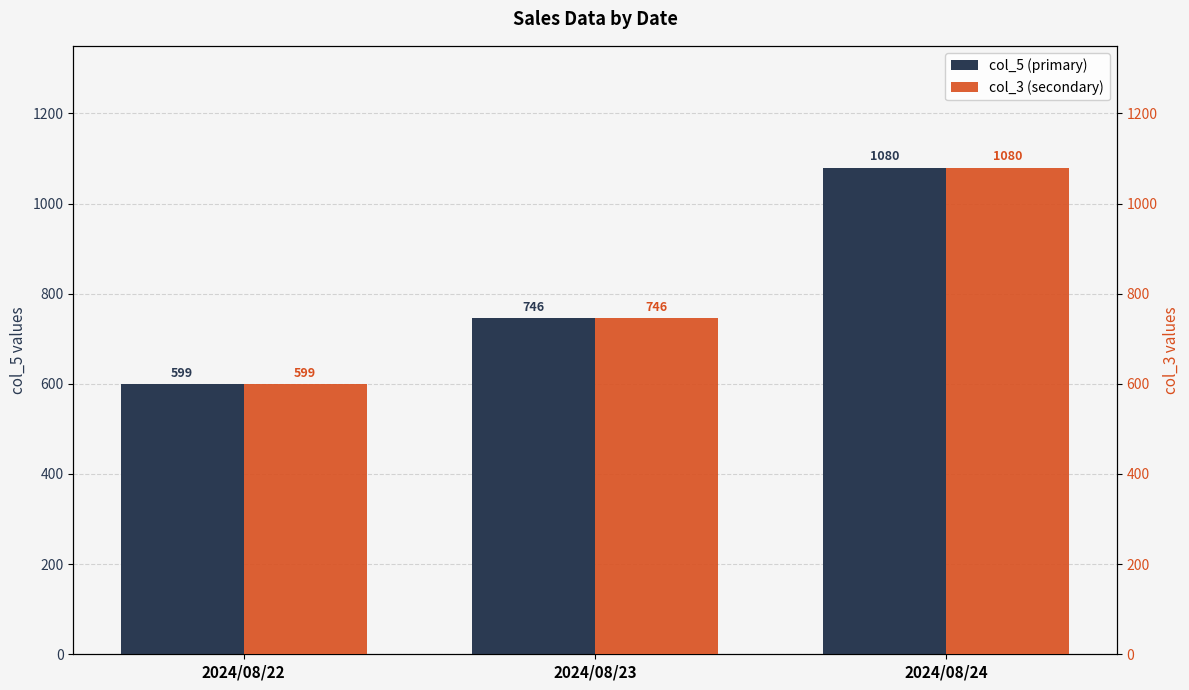

The col_5 (primary) series shows 599 at 2024/08/22. True or false?

True